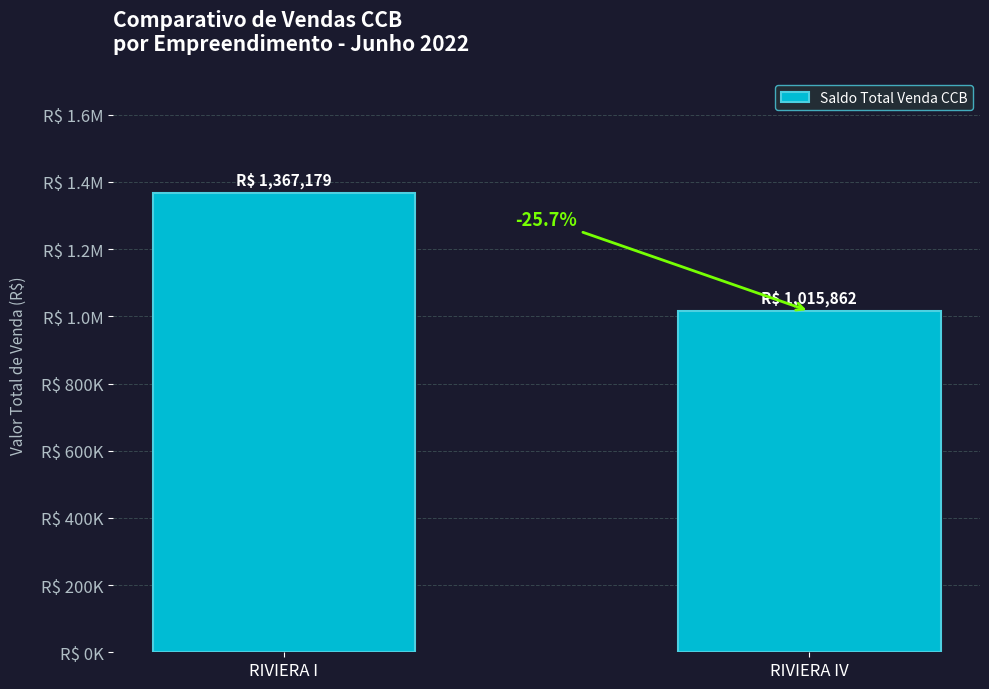

What is the change in value from RIVIERA I to RIVIERA IV?

-351316.9